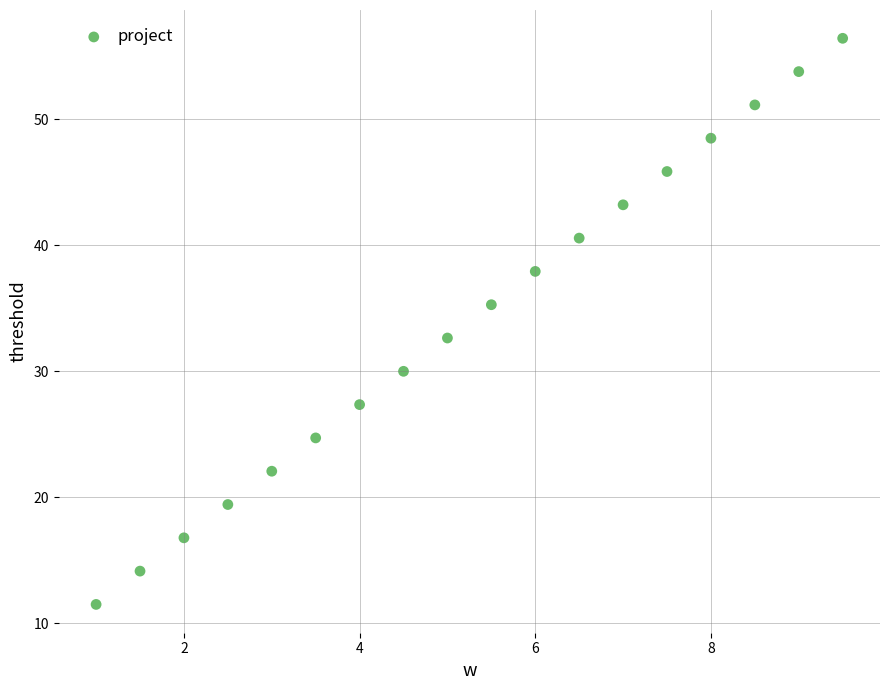

What is the range of Y values (max minus min)?

44.9